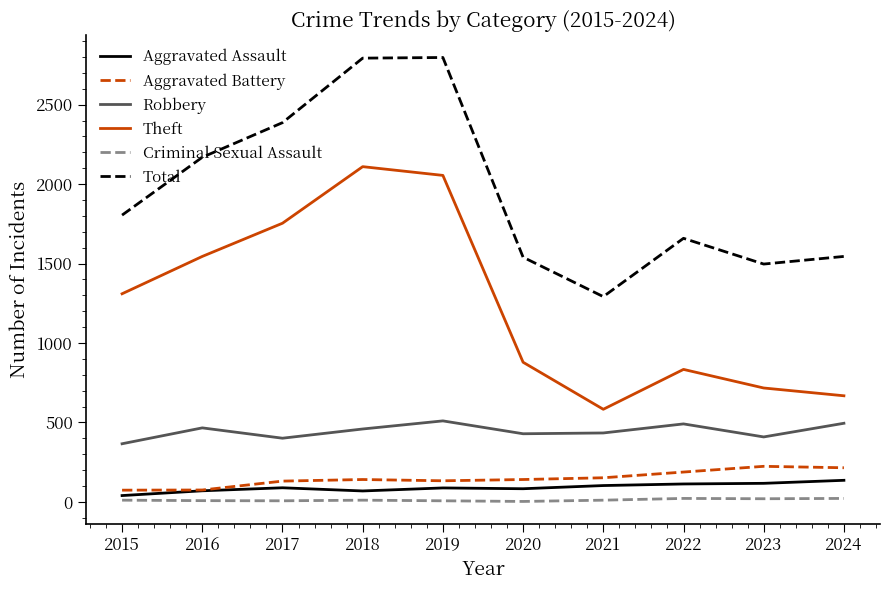

What are all the series names shown in the legend?

Aggravated Assault, Aggravated Battery, Robbery, Theft, Criminal Sexual Assault, Total